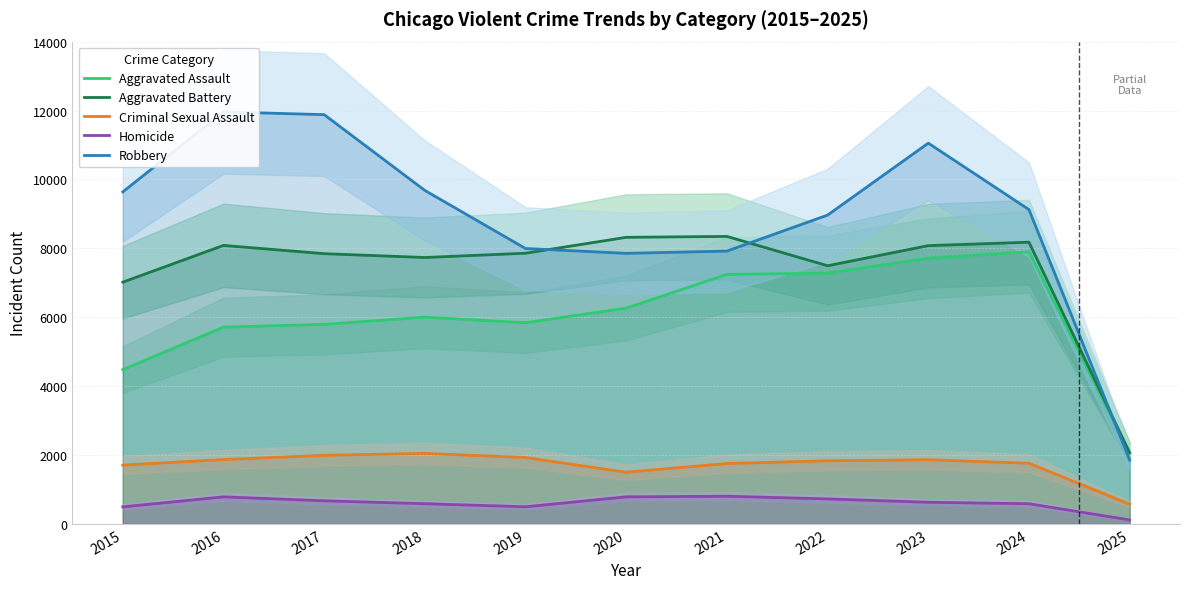

Reading left to right, list all the values displayed in this chart.

Aggravated Assault: 4480	5713	5793	6002	5841	6265	7242	7281	7712	7901	2053
Aggravated Battery: 7018	8085	7845	7734	7858	8320	8346	7494	8079	8178	2068
Criminal Sexual Assault: 1708	1869	1992	2049	1928	1501	1754	1834	1864	1762	574
Homicide: 496	786	672	588	499	787	805	727	629	587	117
Robbery: 9638	11960	11881	9681	7995	7855	7920	8965	11053	9124	1860